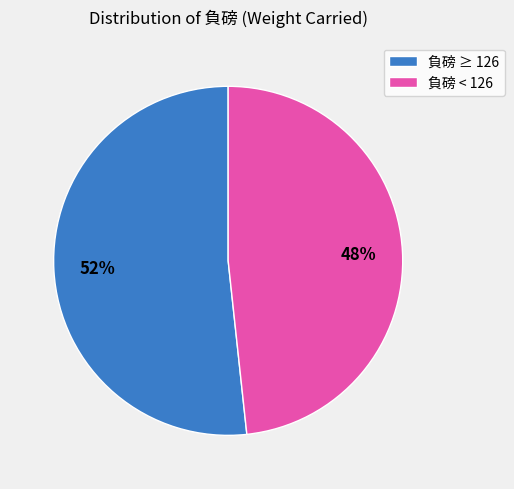

Rank the categories by value from lowest to highest.

負磅 < 126, 負磅 ≥ 126